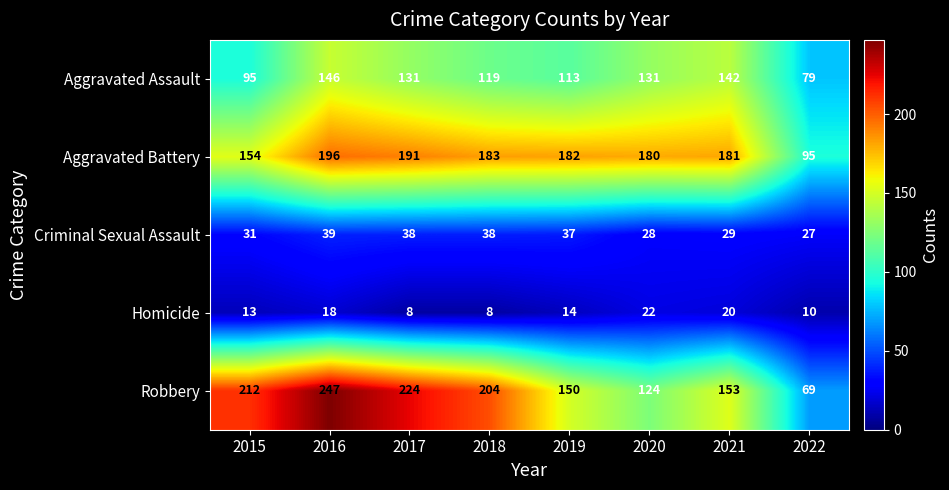

What is the minimum value shown in the chart?

8